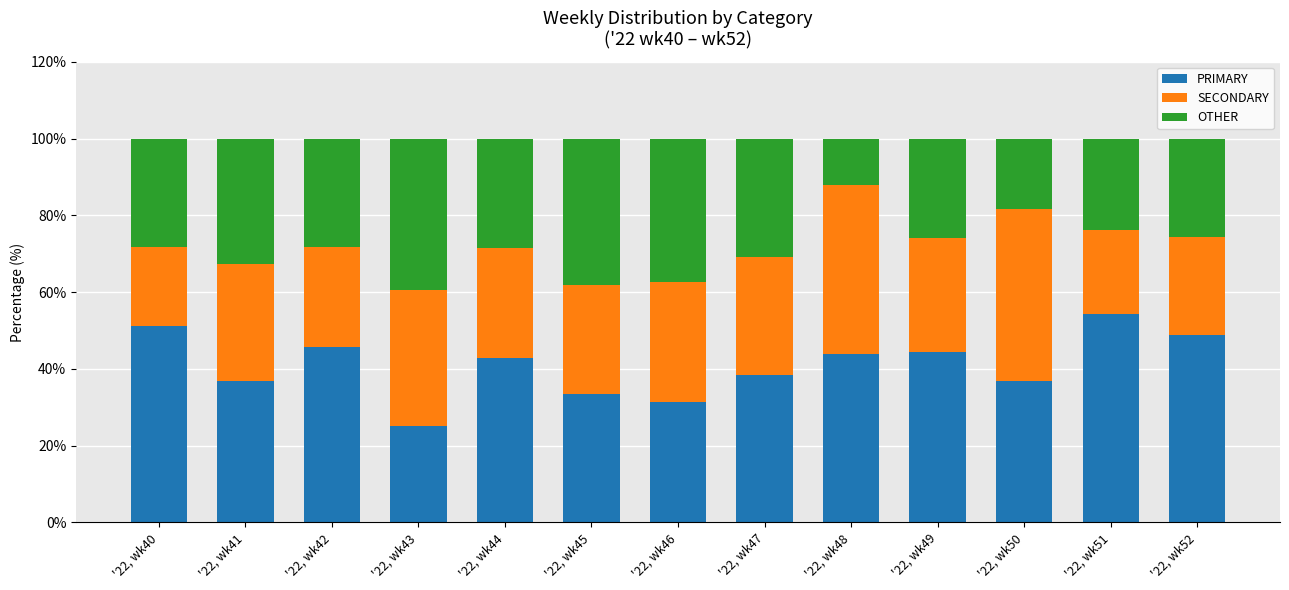

Are the bars grouped side by side (vs. stacked)?

No